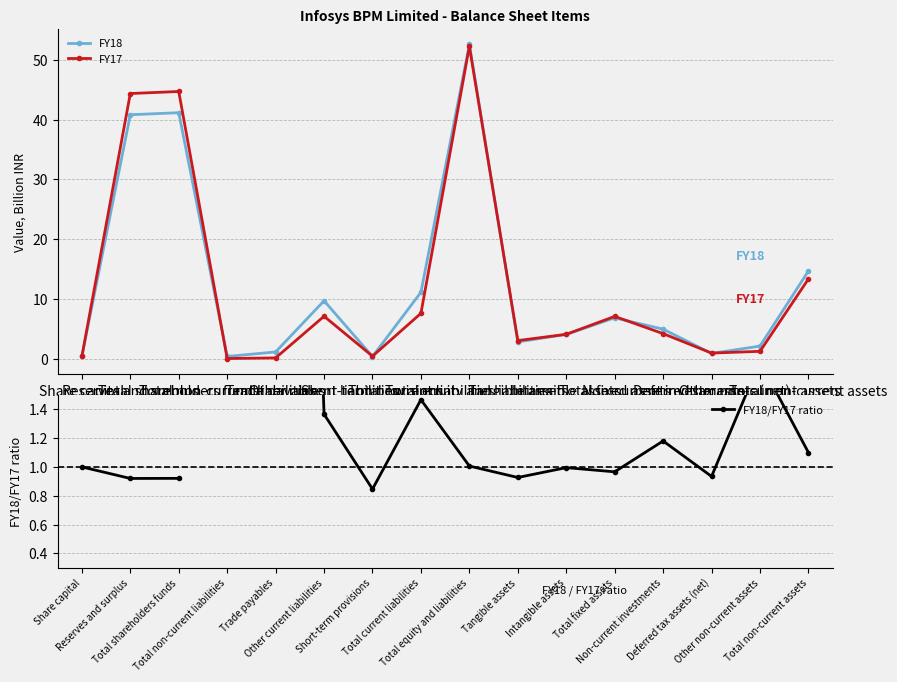

At which category does FY17 reach its first local valley?

Total non-current liabilities